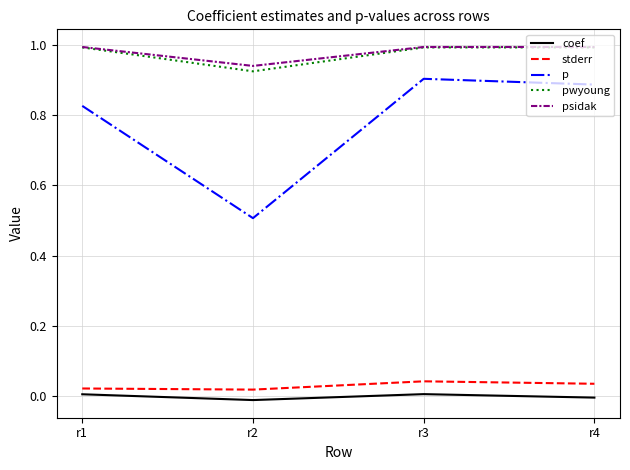

What is the maximum value shown in the chart?

1.0